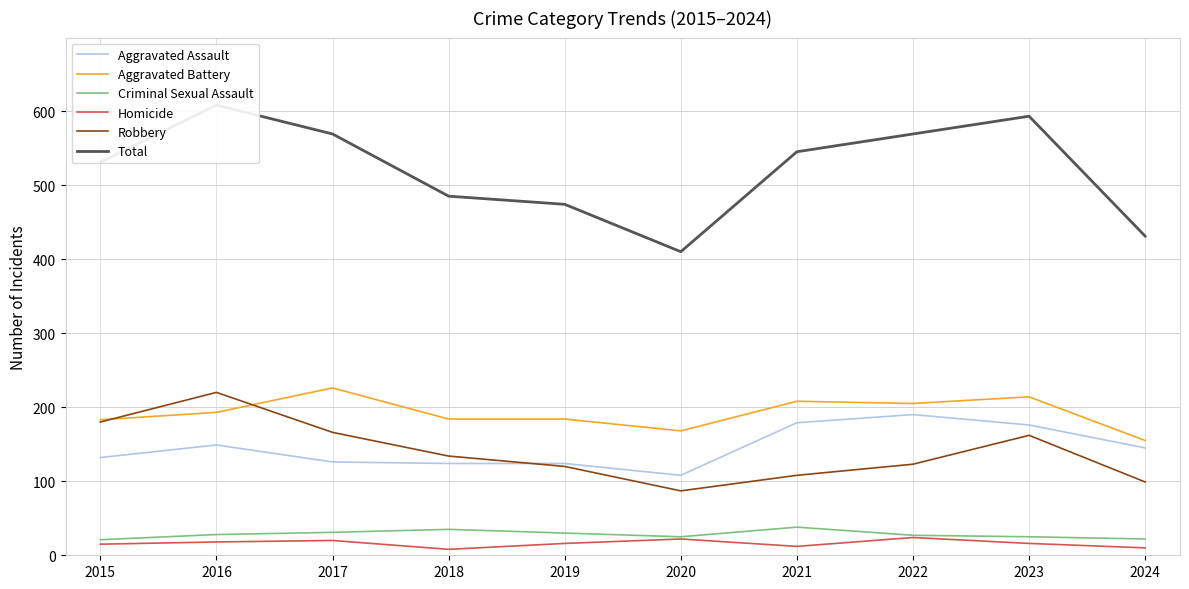

At which category is the sum across all series the highest?

2016